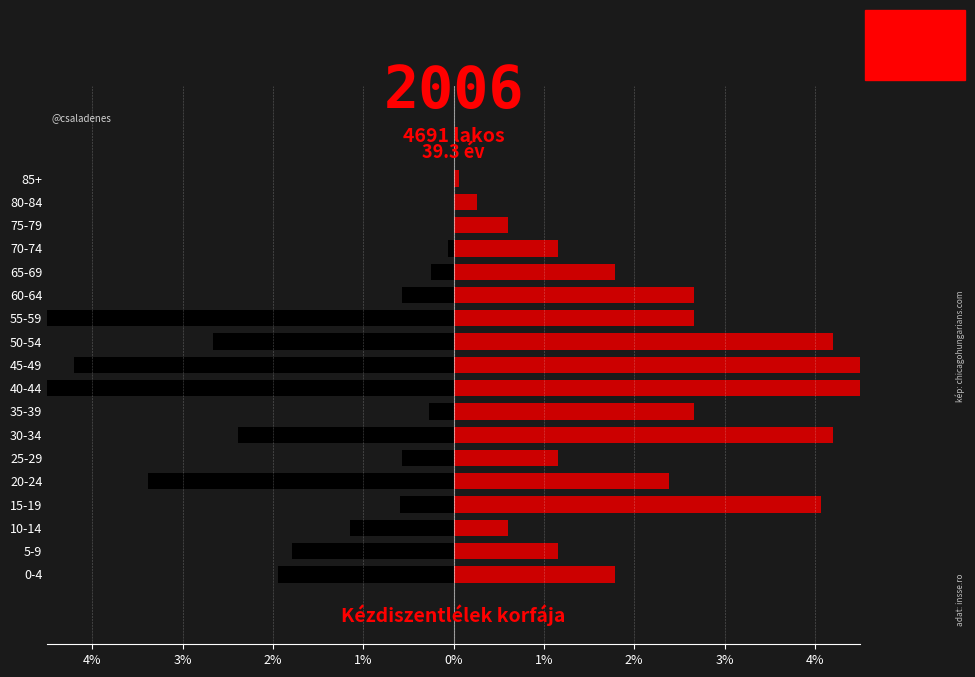

What is the minimum value shown in the chart?

-5.5